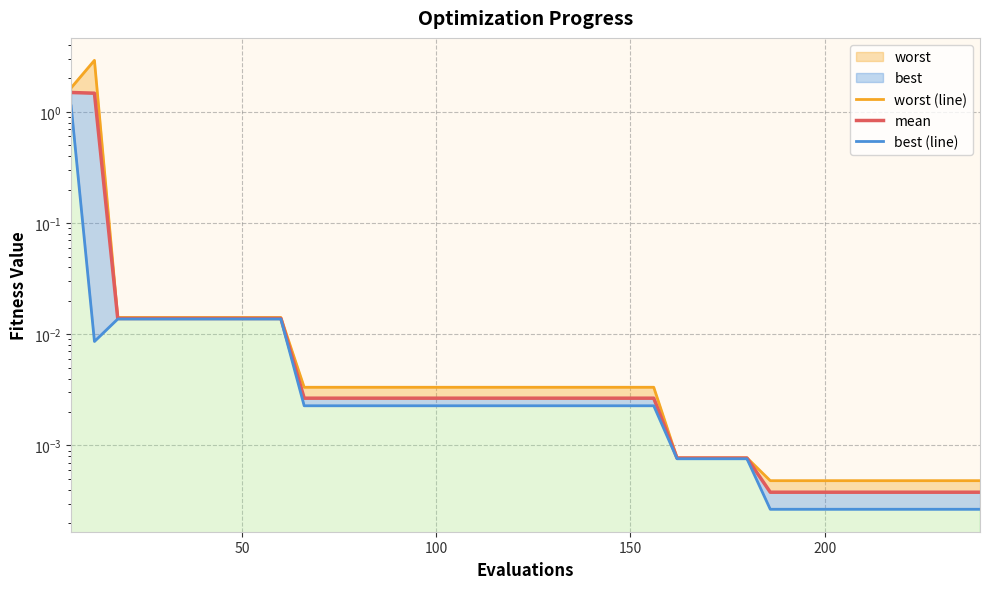

What is the difference between the maximum and minimum values in the worst (line) series?

2.9